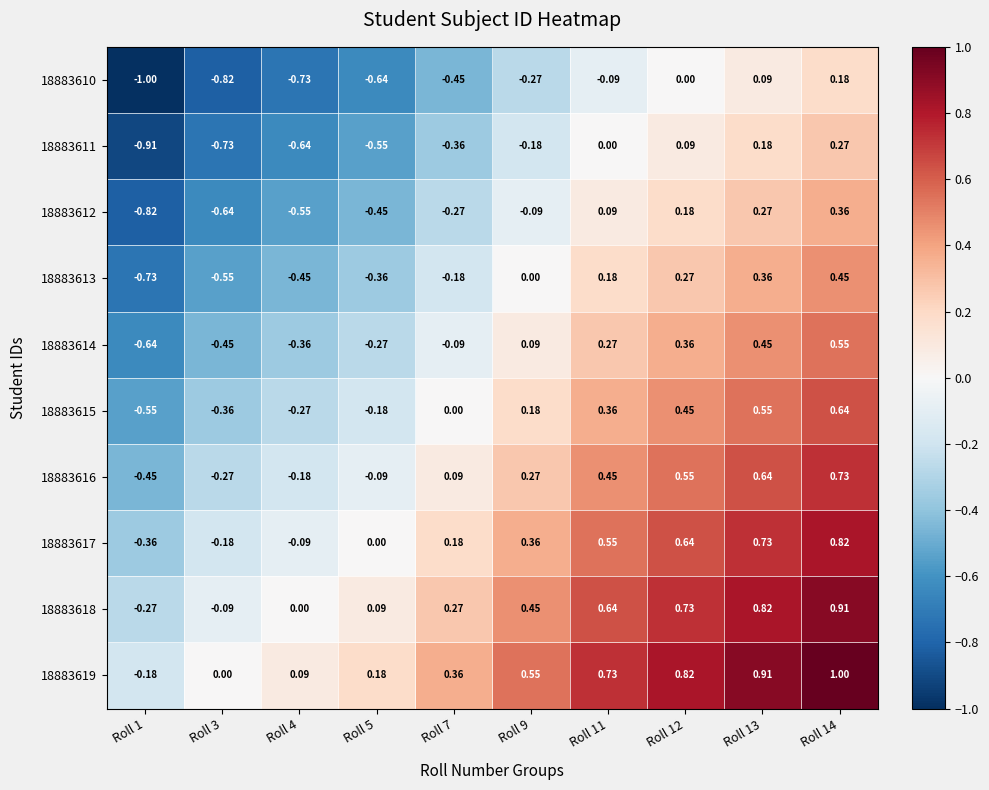

Is the value of 18883618 at Roll 12 greater than the value of 18883614 at Roll 9?

Yes